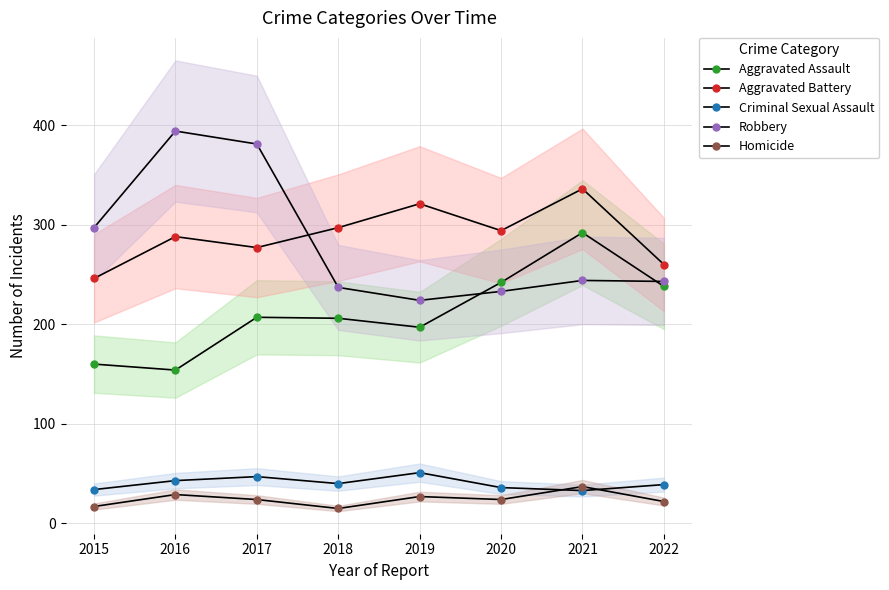

Which series changed the most between 2019 and 2021?

Aggravated Assault